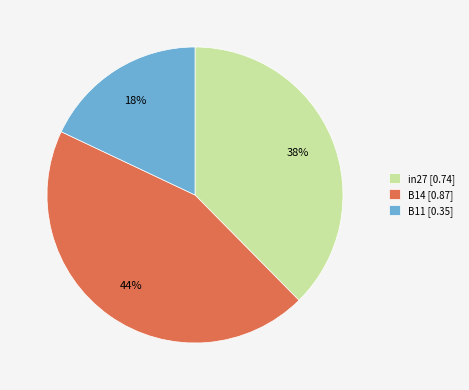

The B11 slice represents 12% of the pie. True or false?

False